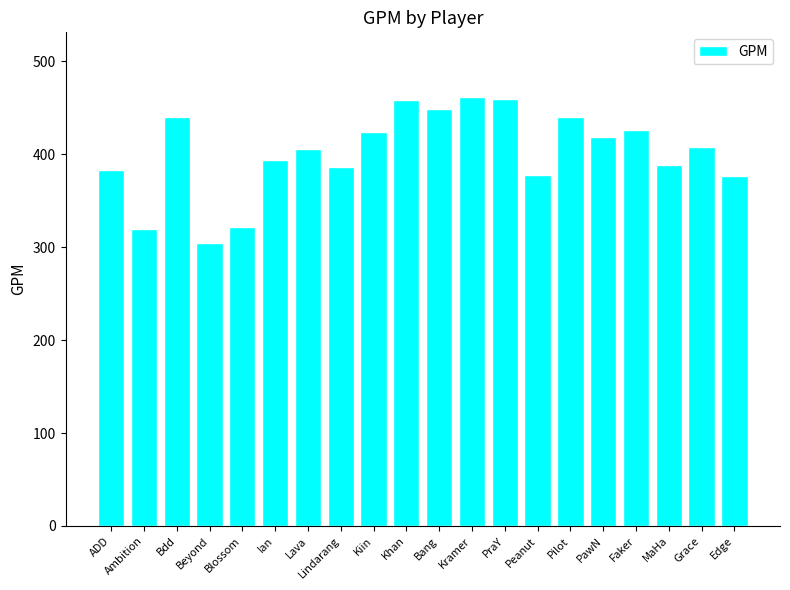

What is the label of the 16th bar from the left?

PawN